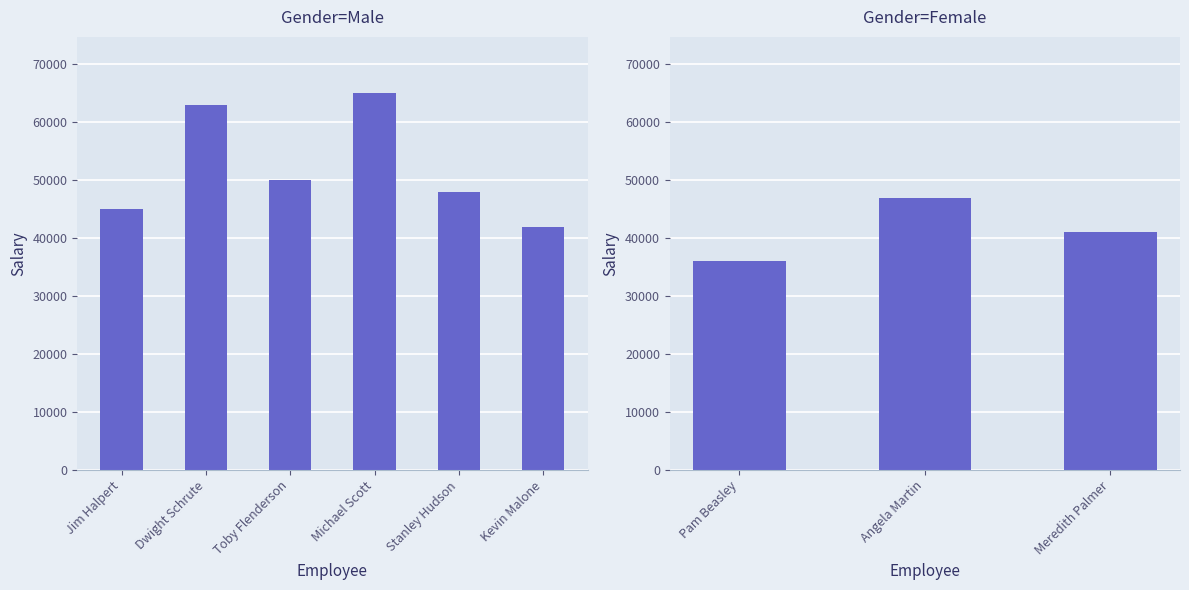

How many values are below 41000?

1